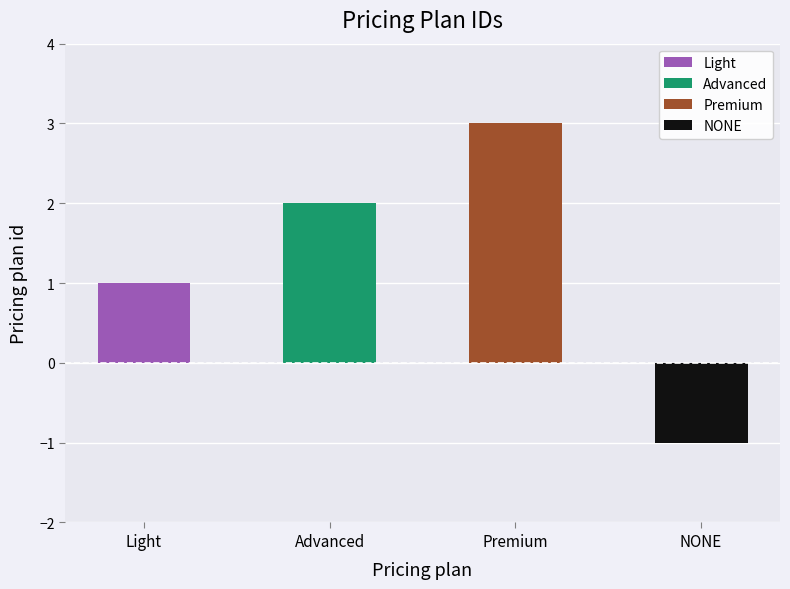

Does the chart contain stacked bars?

No